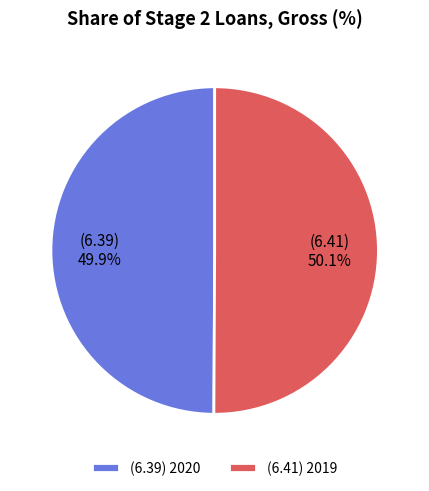

How many slices are in this pie chart?

2